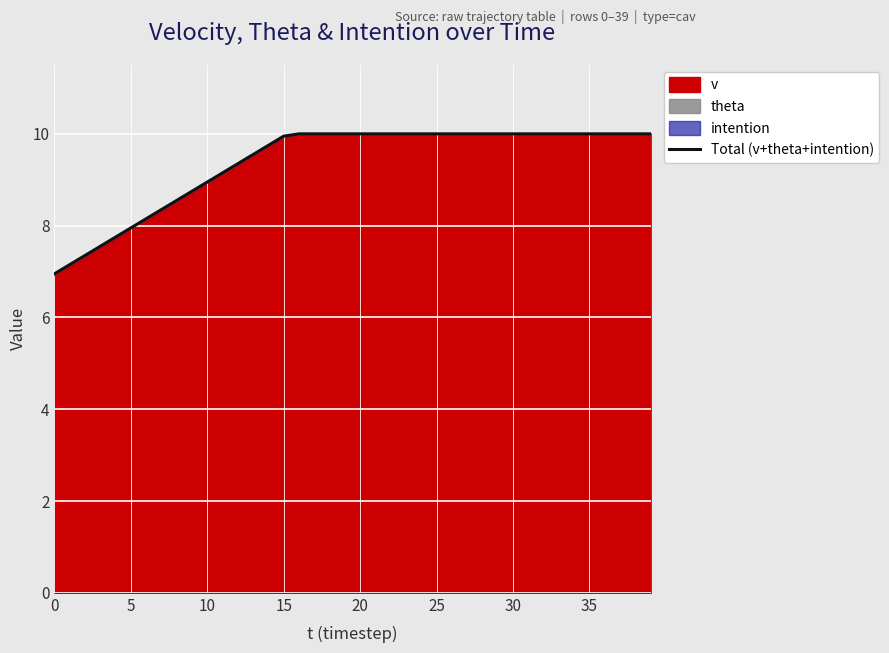

What is the difference between the values at 10 and 29?

1.1